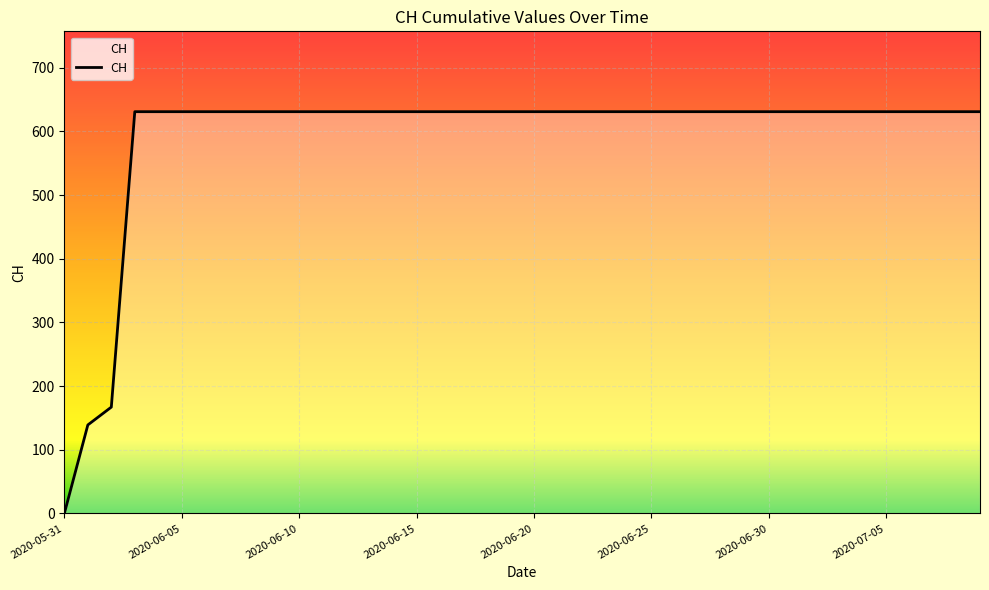

What is the difference between the maximum and minimum values?

631